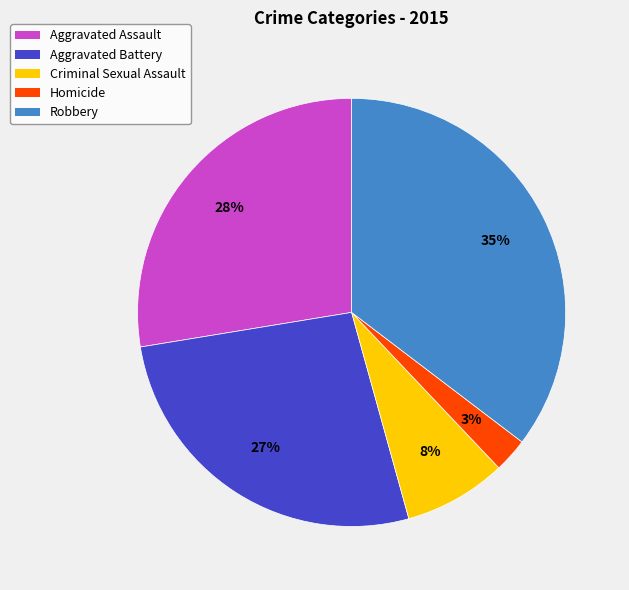

Which slice is the smallest?

Homicide